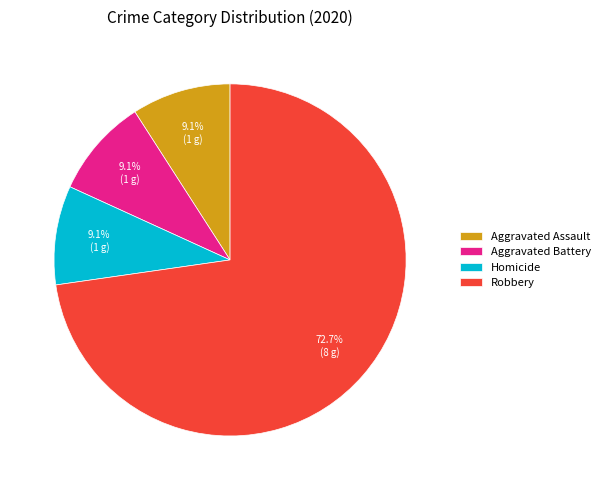

What percentage is NOT represented by Robbery?

27.3%